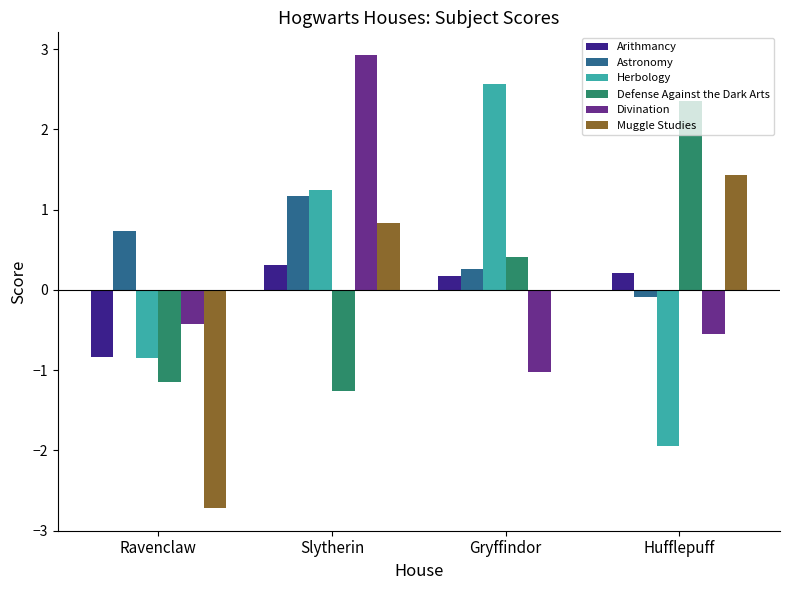

What is the sum of all Defense Against the Dark Arts values?

0.4